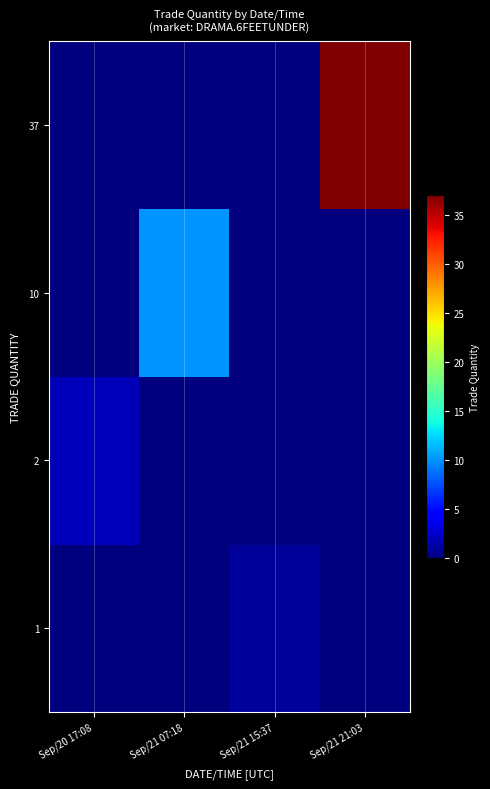

Reading left to right, transcribe all the data shown in this chart.

1: Sep/20 17:08=0	Sep/21 07:18=0	Sep/21 15:37=1	Sep/21 21:03=0
2: Sep/20 17:08=2	Sep/21 07:18=0	Sep/21 15:37=0	Sep/21 21:03=0
10: Sep/20 17:08=0	Sep/21 07:18=10	Sep/21 15:37=0	Sep/21 21:03=0
37: Sep/20 17:08=0	Sep/21 07:18=0	Sep/21 15:37=0	Sep/21 21:03=37